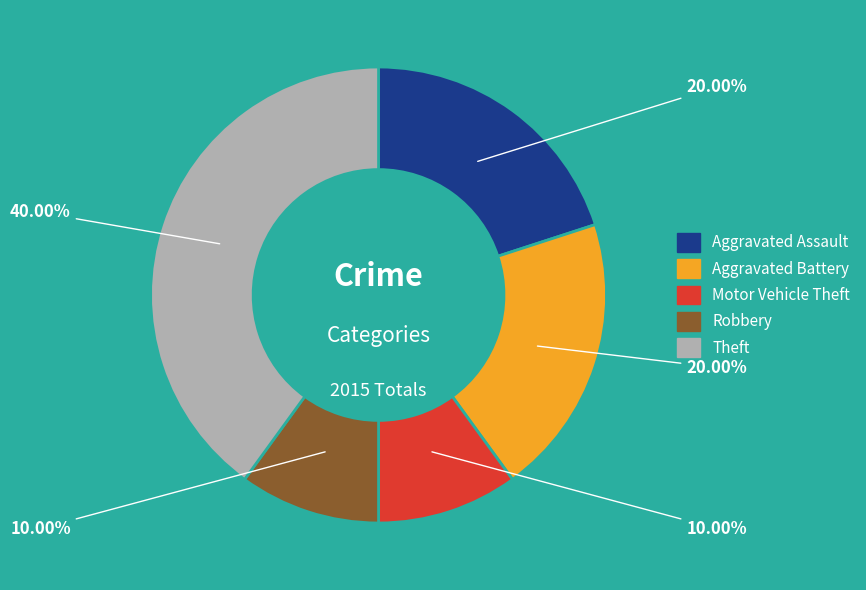

How many segments does this pie chart have?

5